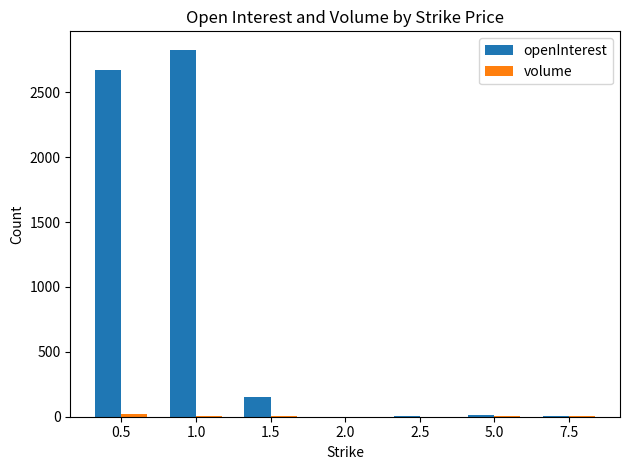

Between 0.5 and 5.0, which series saw the biggest shift?

openInterest